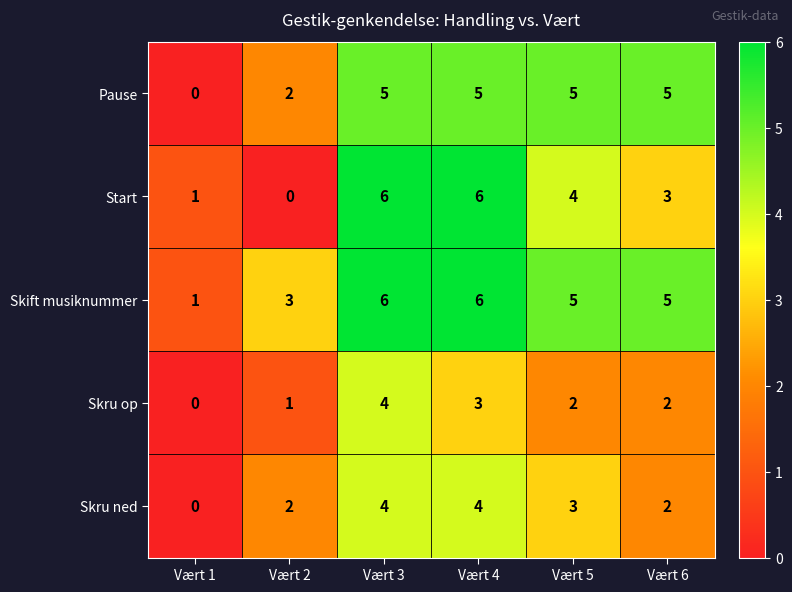

Reading left to right, list all the values displayed in this chart.

Pause: 0	2	5	5	5	5
Start: 1	0	6	6	4	3
Skift musiknummer: 1	3	6	6	5	5
Skru op: 0	1	4	3	2	2
Skru ned: 0	2	4	4	3	2